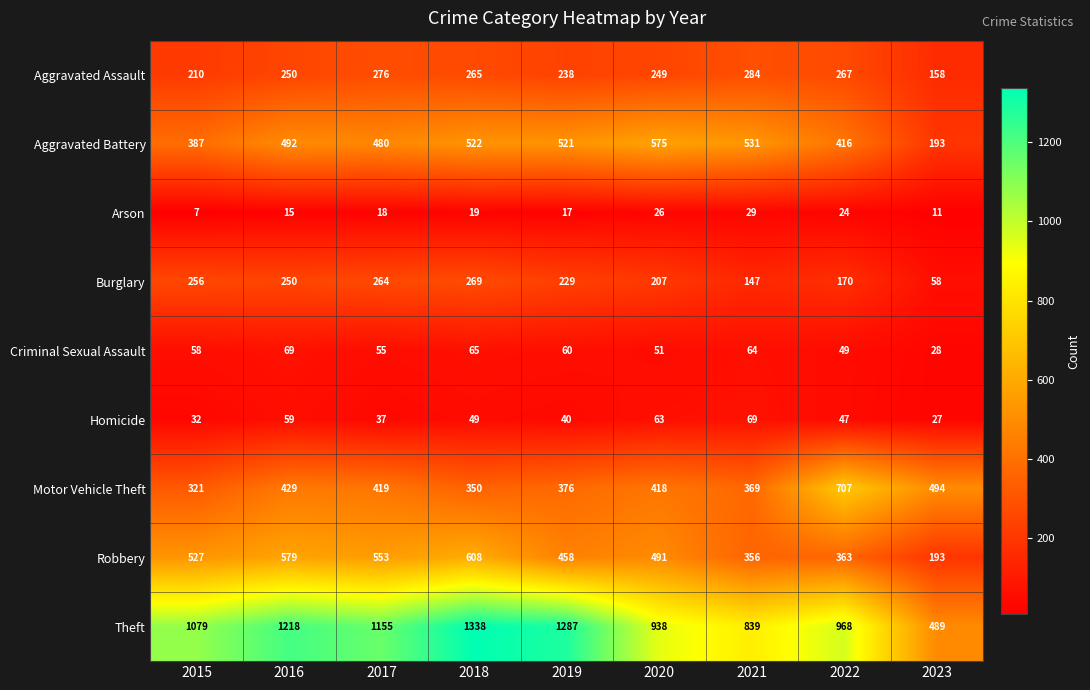

What is the total value across all series at 2020?

3018